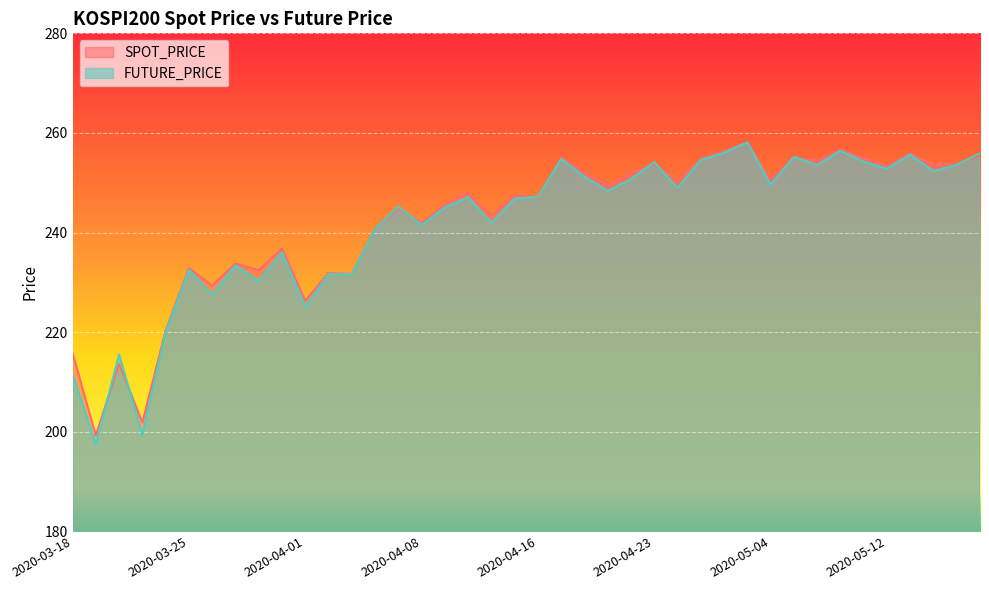

Does the chart display data point markers on the line(s)?

No